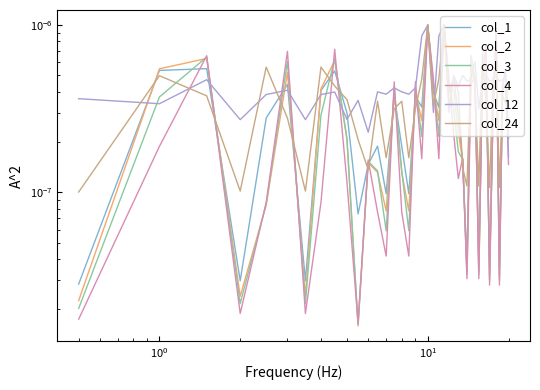

In col_24, how many points are higher than both neighbors (excluding endpoints)?

12